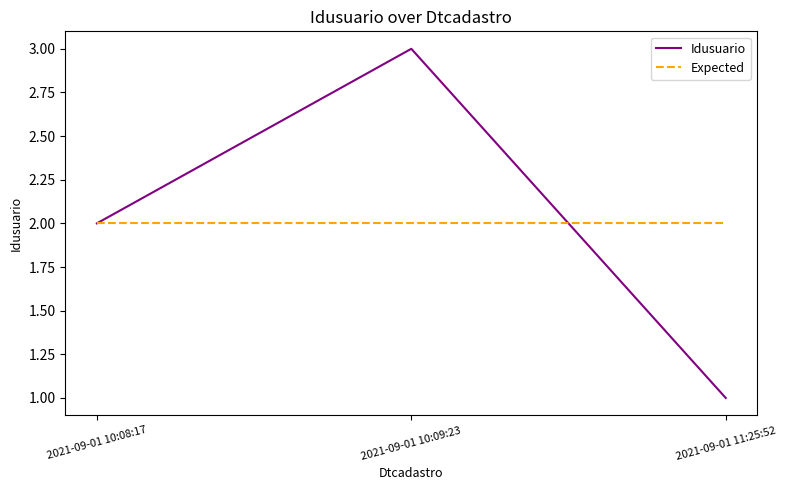

Count the number of categories in the chart.

3